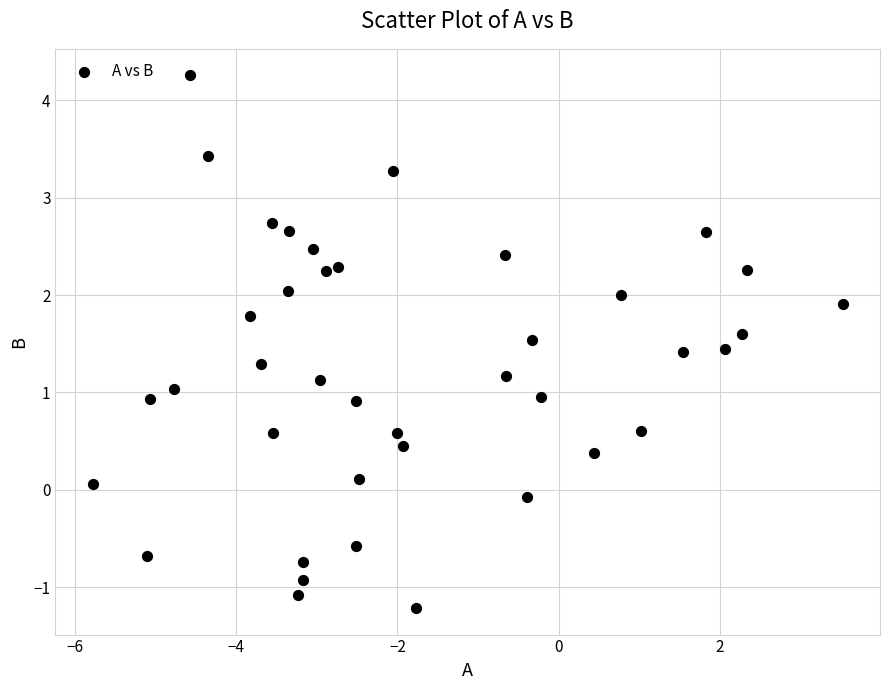

What is the range of X values (max minus min)?

9.3